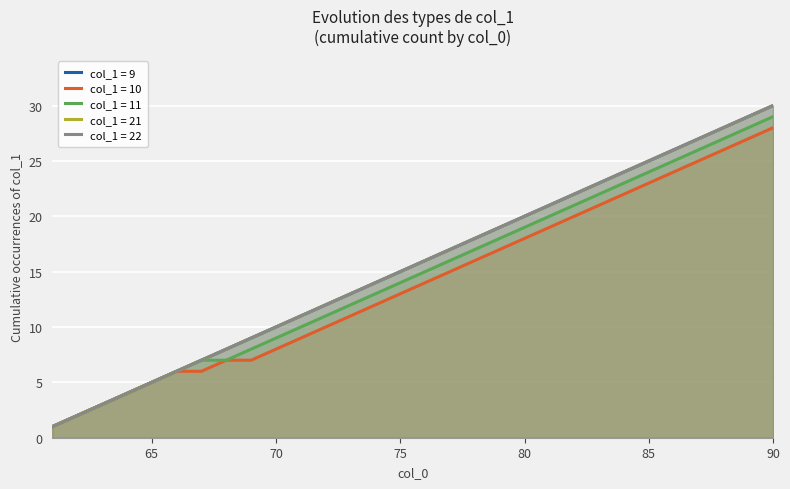

True or false: 22 and 11 cross at least once.

False